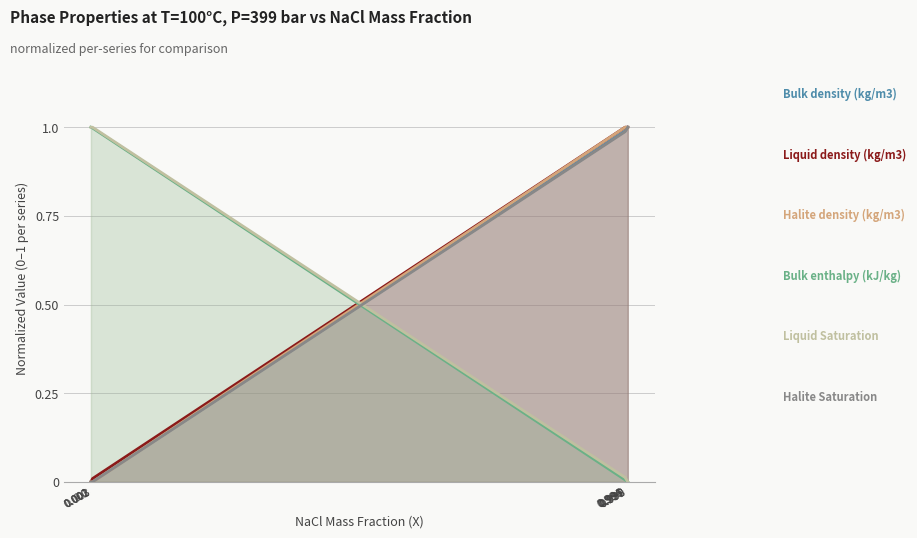

What are all the series names shown in the legend?

Bulk density (kg/m3), Liquid density (kg/m3), Halite density (kg/m3), Bulk enthalpy (kJ/kg), Liquid Saturation, Halite Saturation